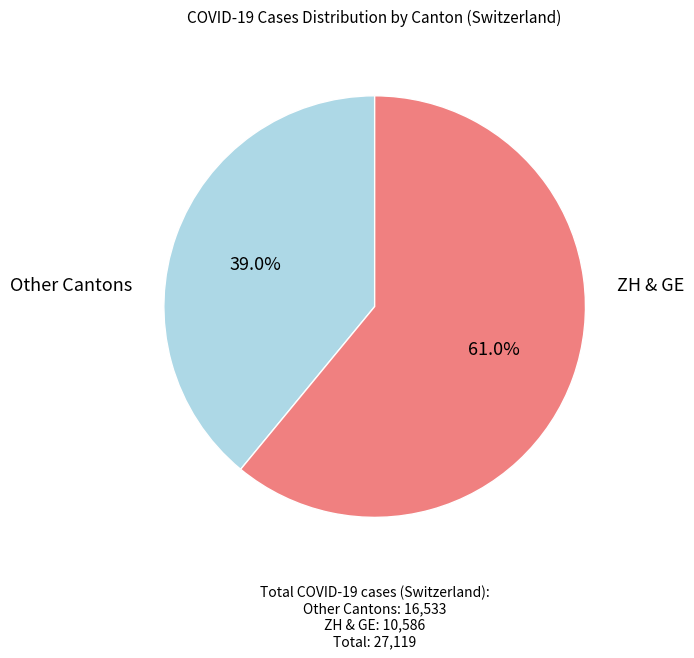

Is there a majority slice in this chart?

Yes